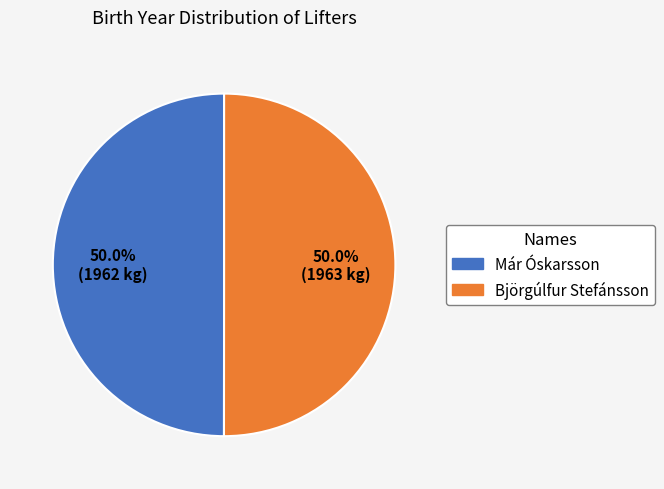

How many slices are in this pie chart?

2